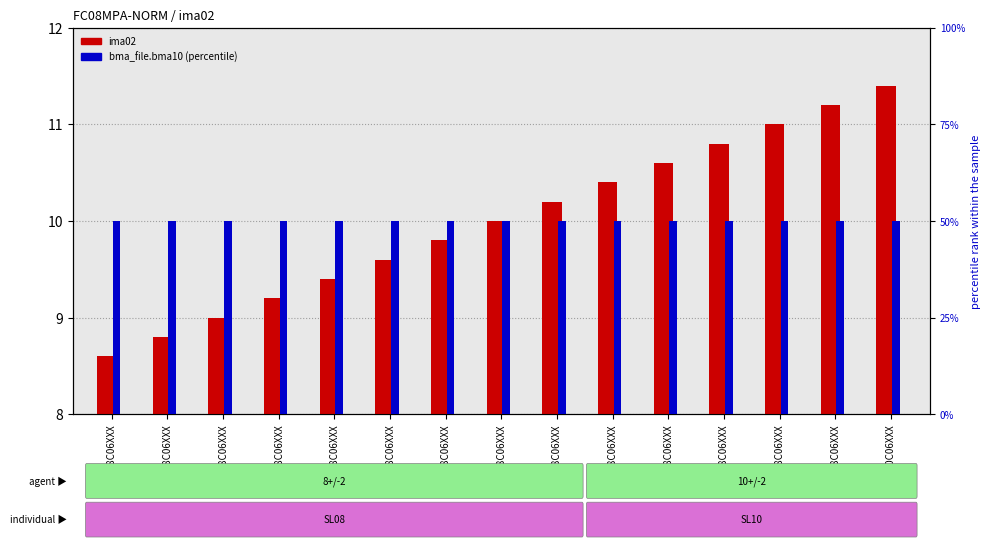

What is the average value of the ima02 (normalized) series?

10.0